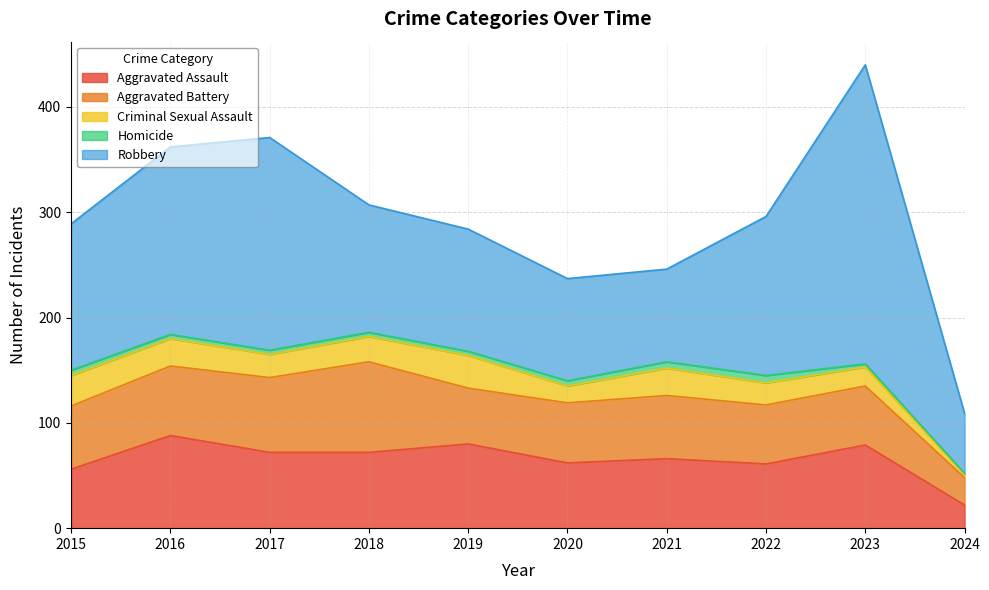

What is the total value across all series at 2018?

307